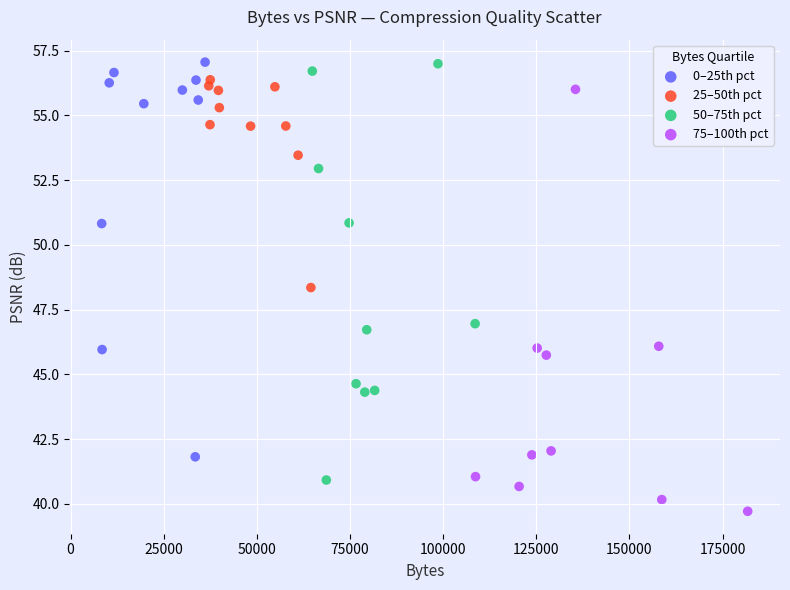

Which series reaches the minimum Y coordinate?

75–100th pct